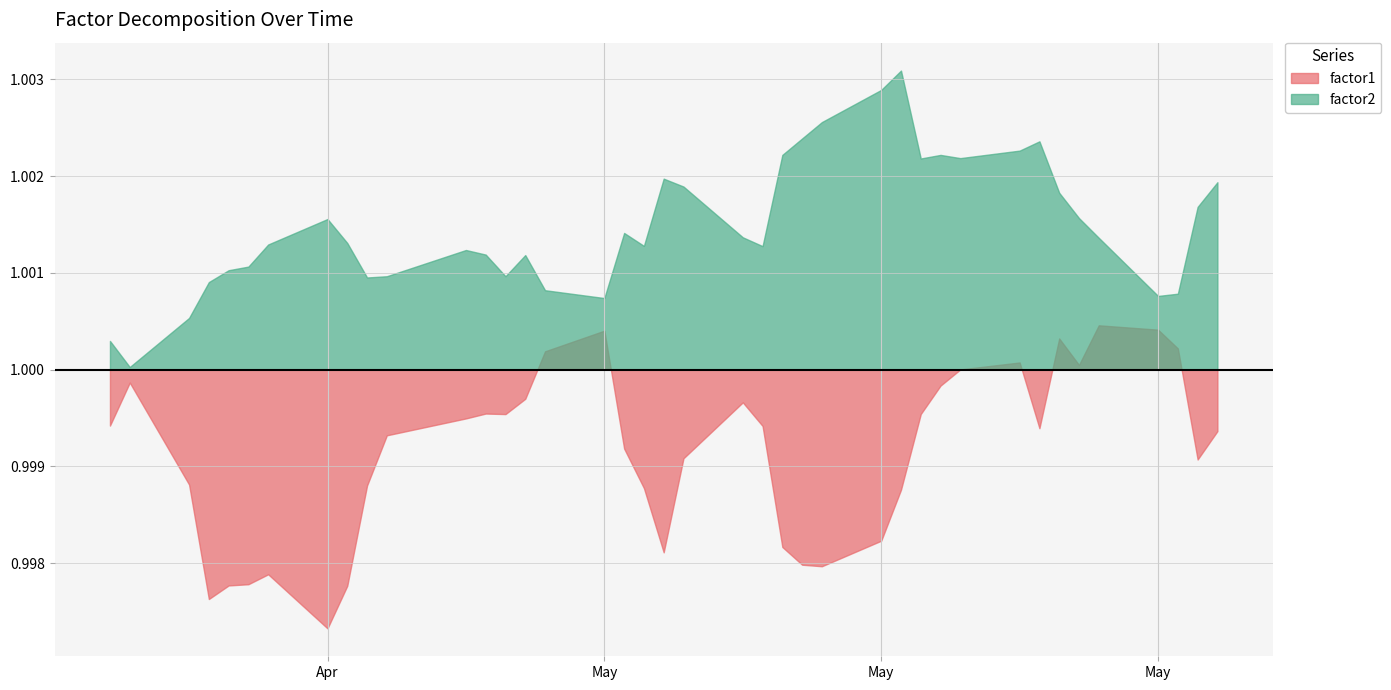

Rank the series by their maximum value, from lowest to highest.

factor1, factor2